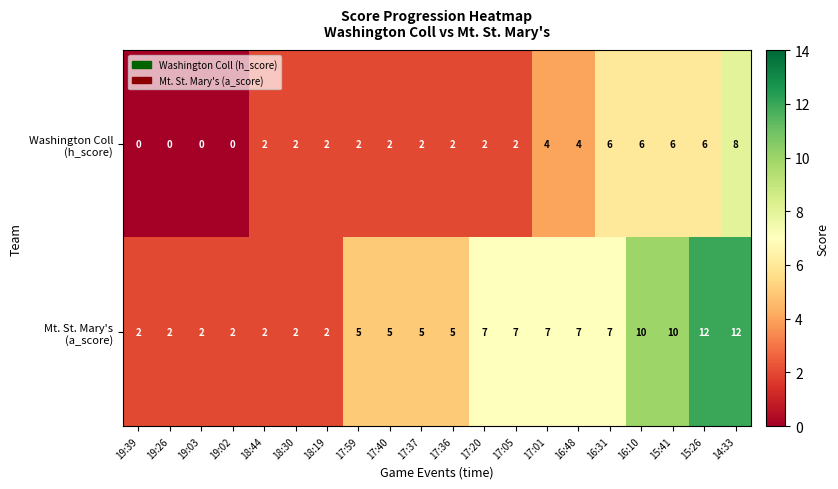

At which category is the sum across all series the highest?

14:33